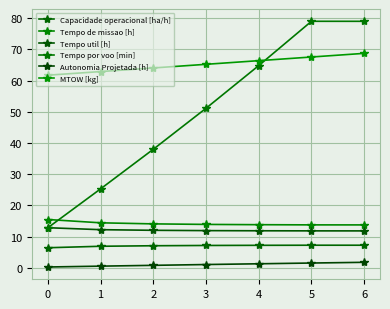

Is this an area chart (filled region under the line)?

No